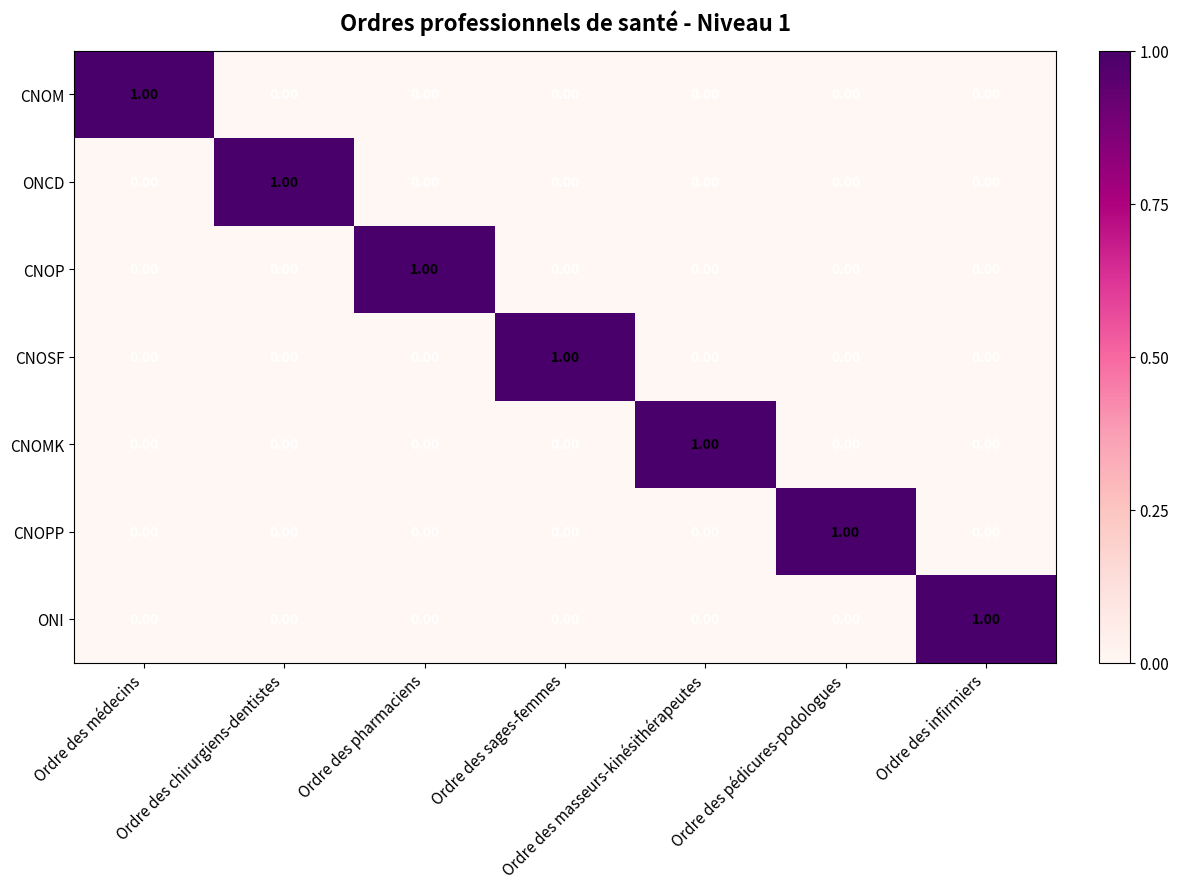

Which category has the highest value in the CNOPP series?

Ordre des pédicures-podologues